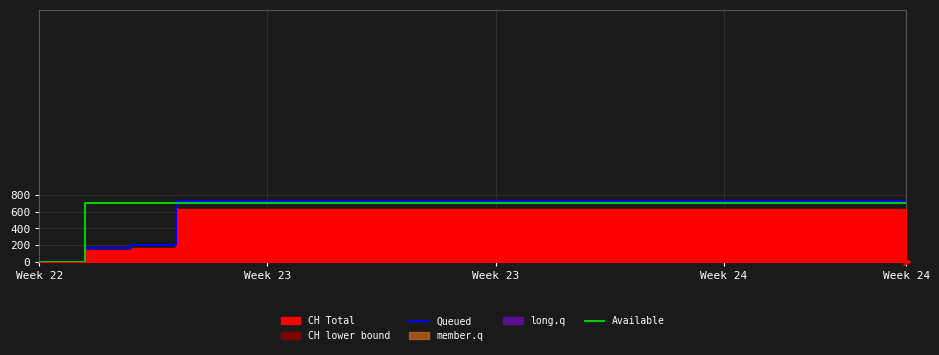

At 18, list the series in order from smallest to largest.

Available, Queued